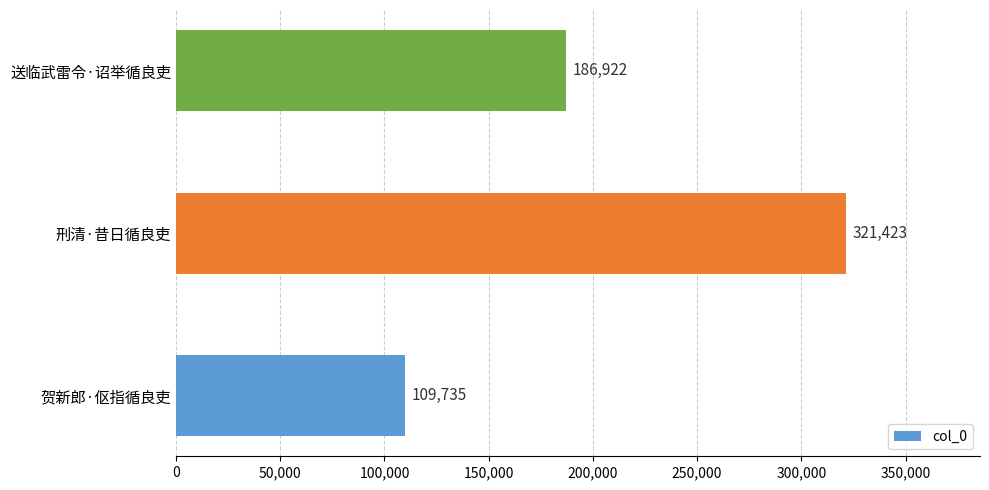

Between 刑清·昔日循良吏 and 贺新郎·伛指循良吏, which is larger?

刑清·昔日循良吏